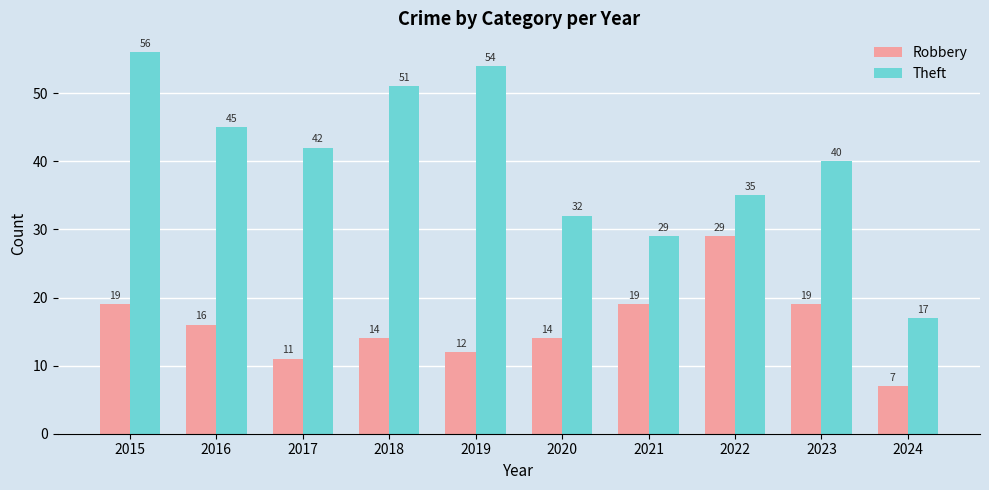

Is the value of Robbery at 2018 greater than the value of Theft at 2015?

No